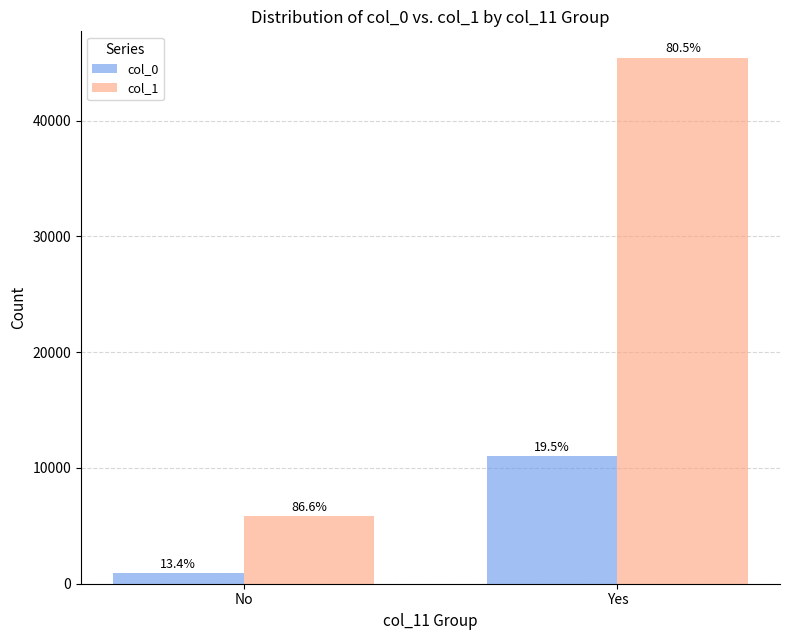

Which has a higher value, Yes or No?

Yes